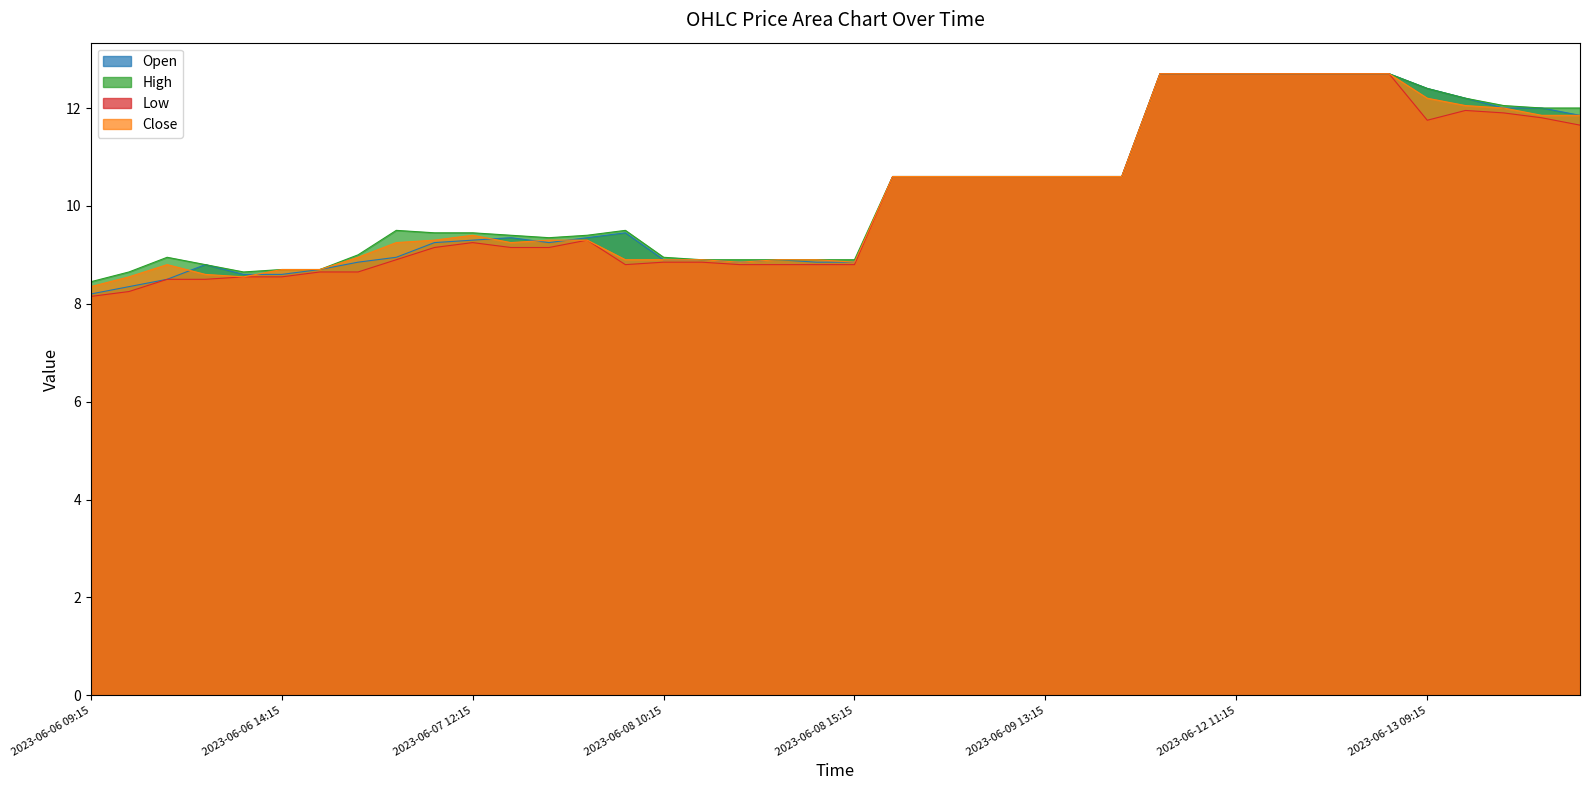

What position from the left is 2023-06-09 10:15?

23